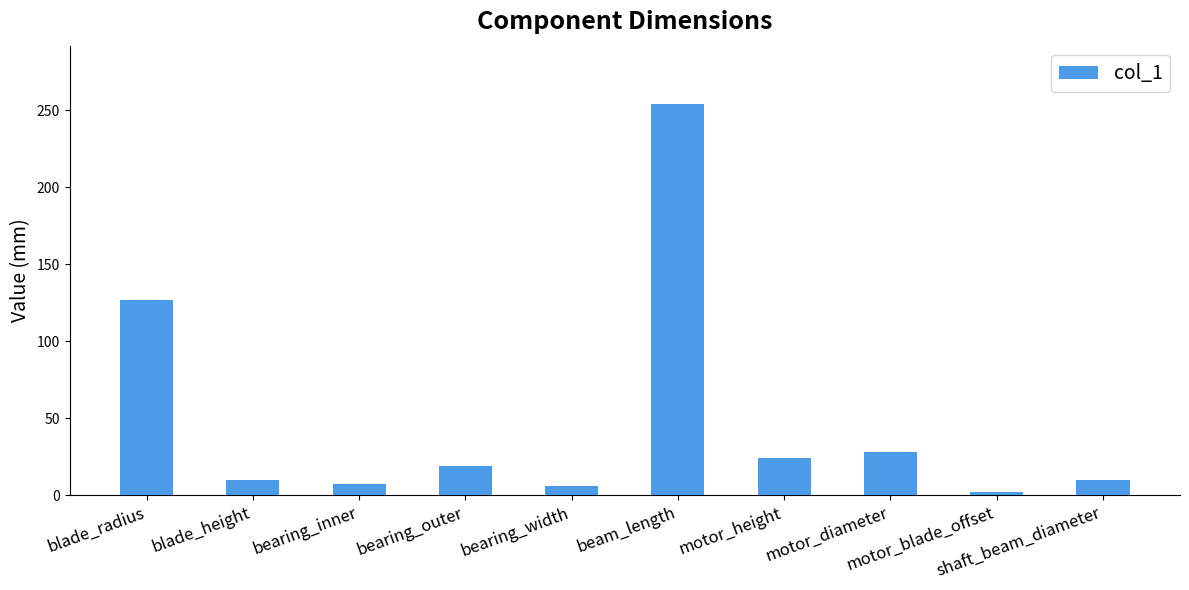

What is the smallest value displayed?

2